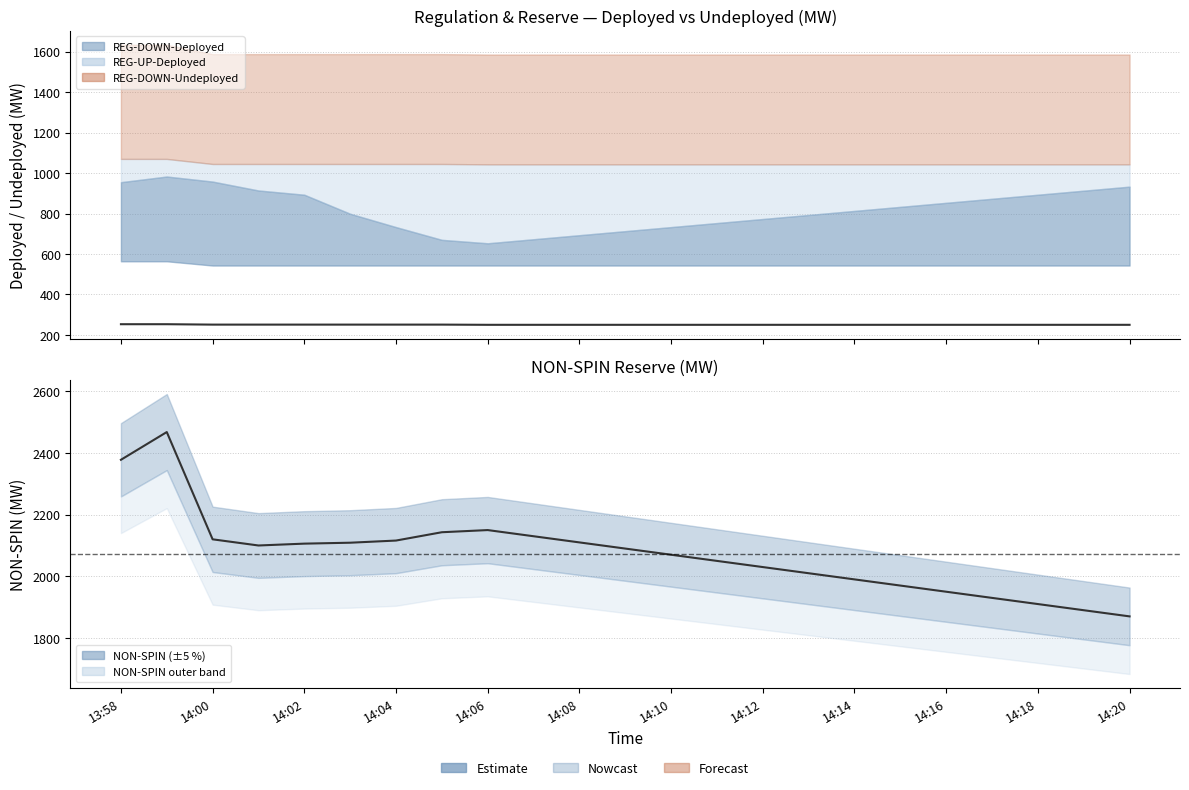

True or false: Mean Deployed has more than 1 interior local peaks.

False